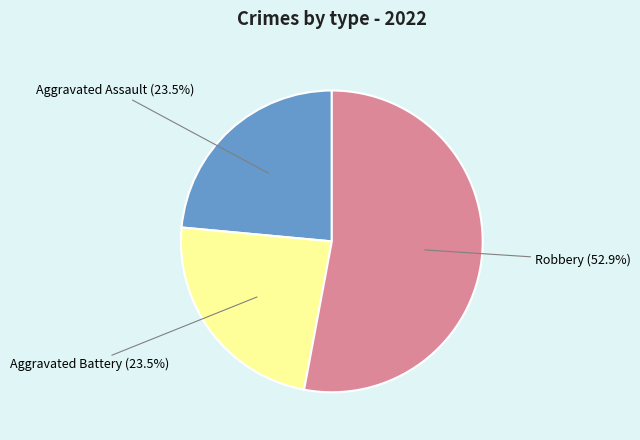

Which category has the biggest portion of the pie?

Robbery (52.9%)